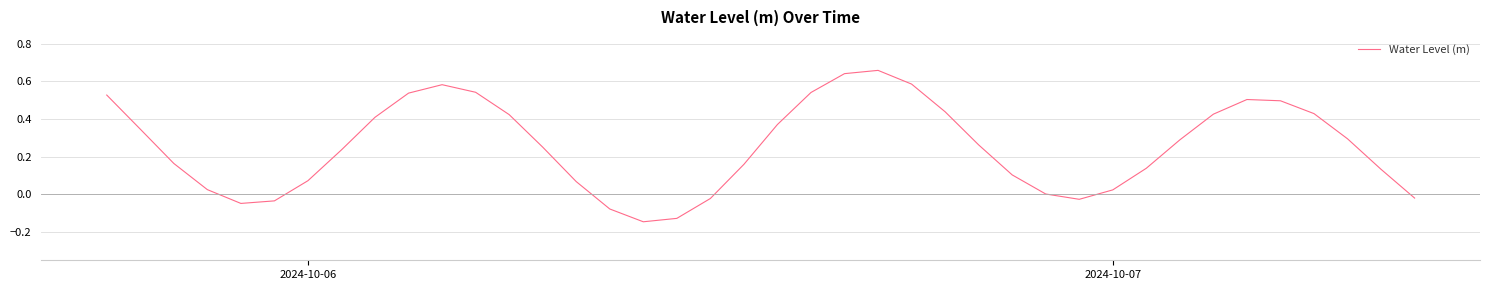

What is the difference between the maximum and minimum values?

0.8